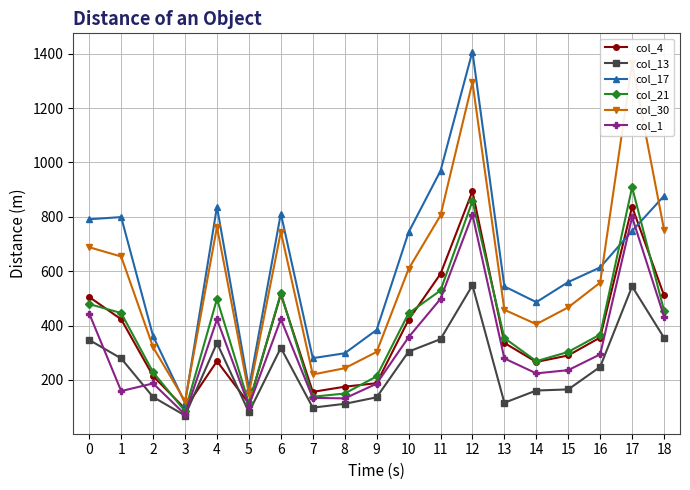

What is the value of the col_17 point at the 2nd from the left?

799